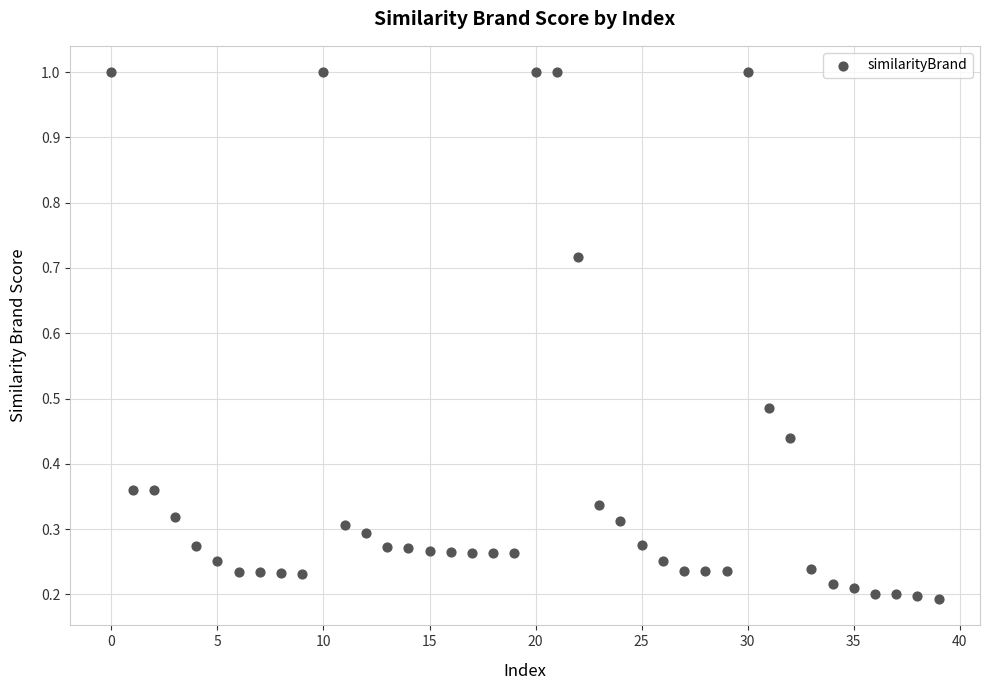

What is the range of Y values (max minus min)?

0.8